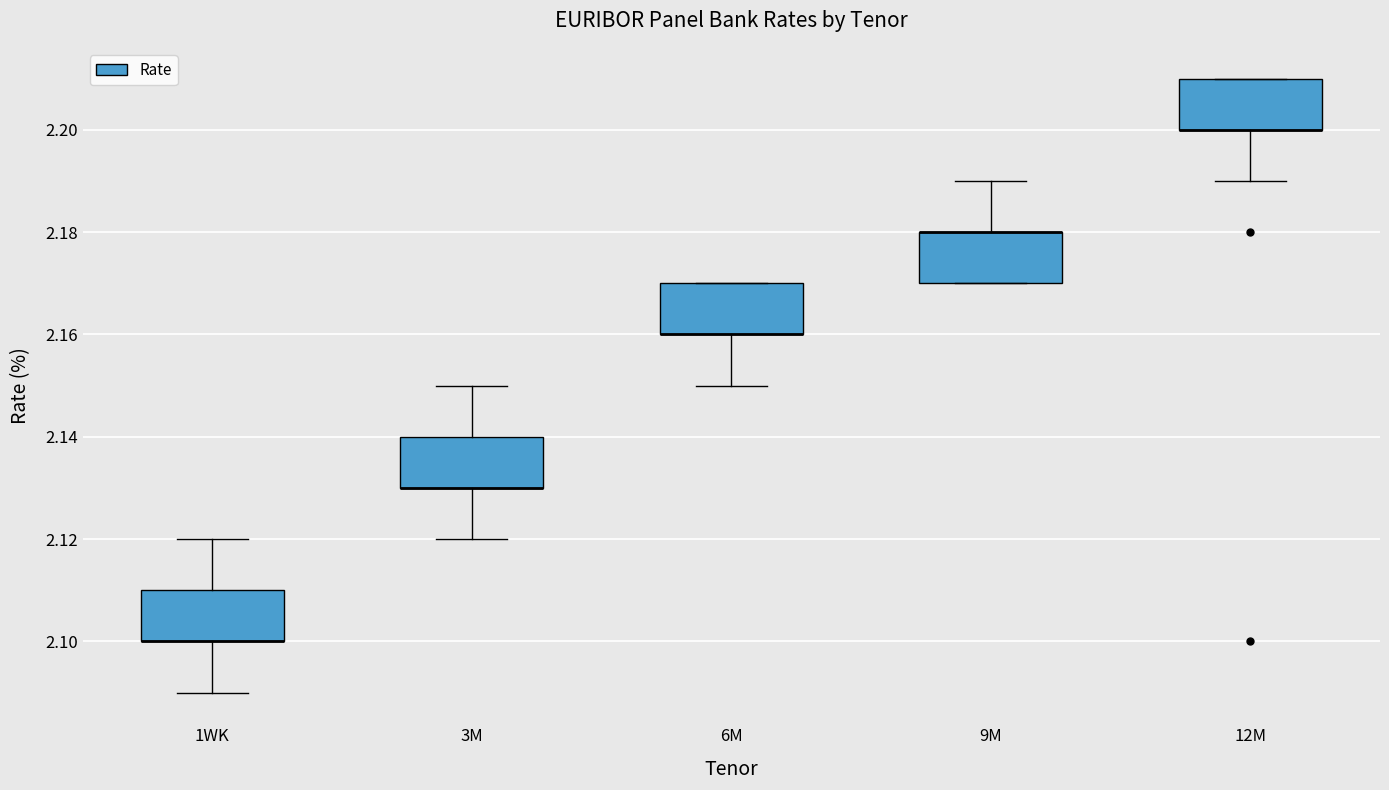

Reading left to right, transcribe this box plot: for each box, give where its median line is, the range the box spans, and where its two whiskers end, as read against the y-axis. The values are not printed on the chart, so give them approximately, as read against the axis.

1WK: median 2.10 (drawn on the box's lower edge), box 2.10 to 2.11, whiskers 2.09 to 2.12
3M: median 2.13 (drawn on the box's lower edge), box 2.13 to 2.14, whiskers 2.12 to 2.15
6M: median 2.16 (drawn on the box's lower edge), box 2.16 to 2.17, whiskers 2.15 to 2.17
9M: median 2.18 (drawn on the box's upper edge), box 2.17 to 2.18, whiskers 2.17 to 2.19
12M: median 2.20 (drawn on the box's lower edge), box 2.20 to 2.21, whiskers 2.19 to 2.21